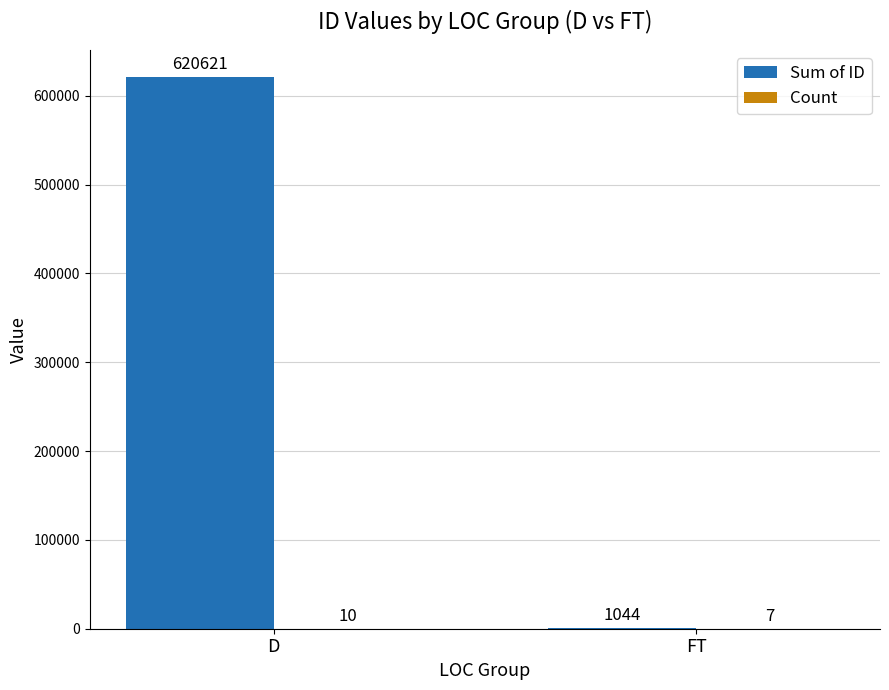

Which series has the largest total across all categories?

Sum of ID